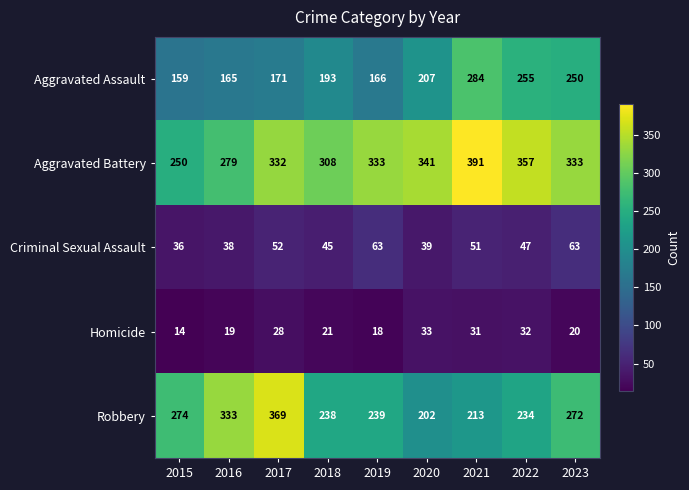

At how many categories does at least one series exceed 311?

7